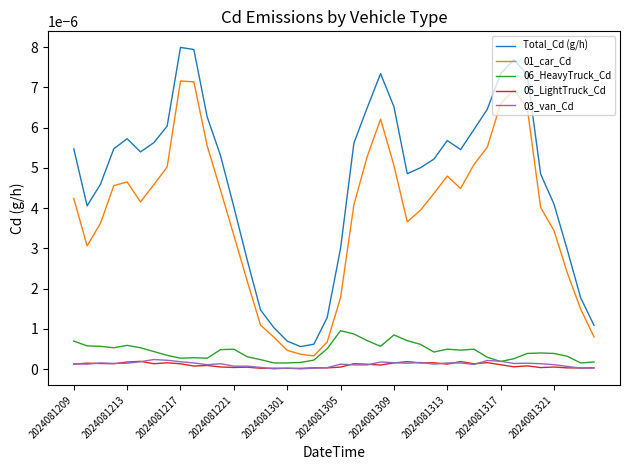

Does the chart display data point markers on the line(s)?

No